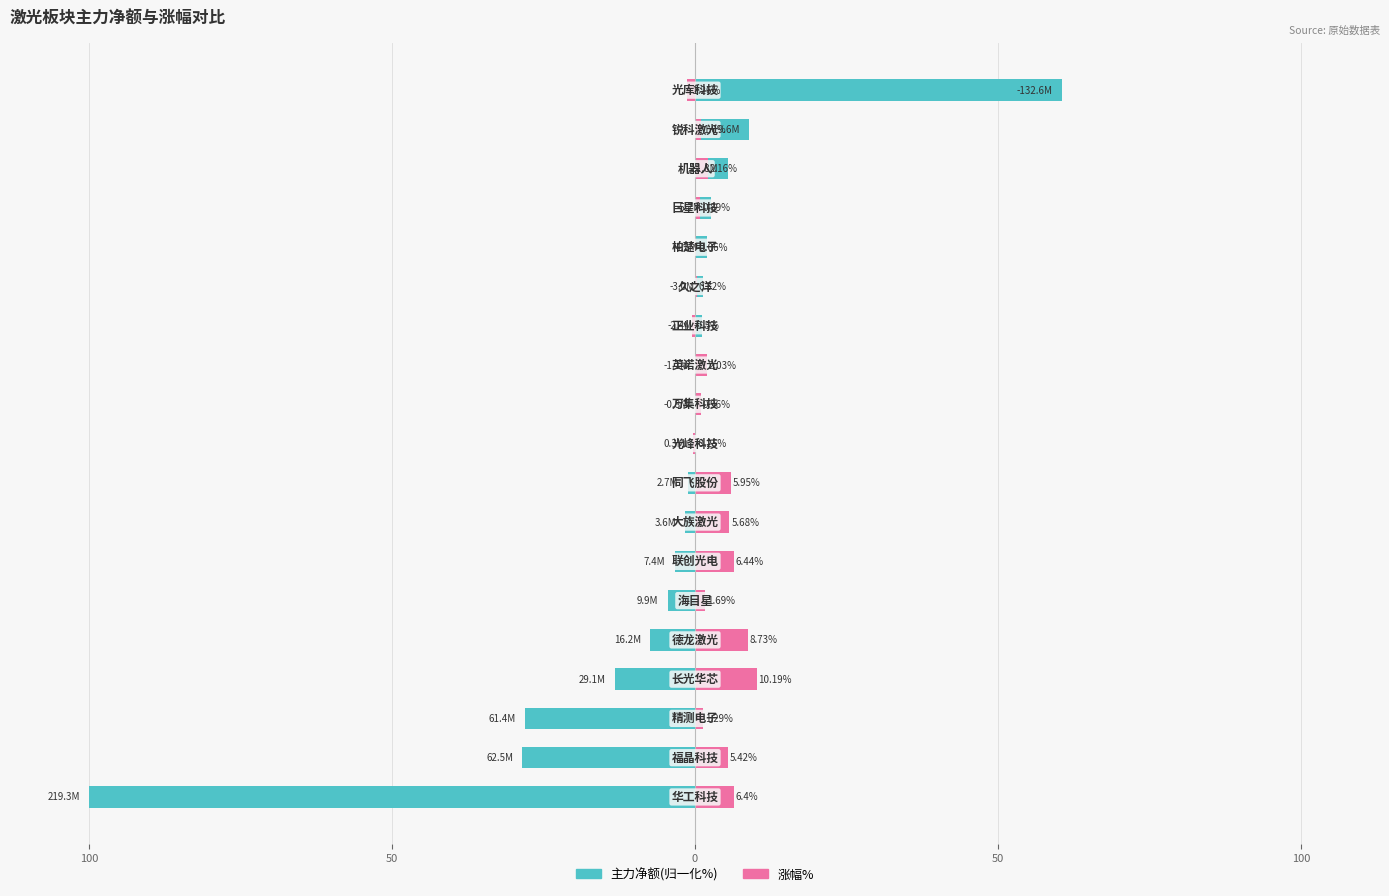

What is the spread (max minus min) of values at 50?

29.3